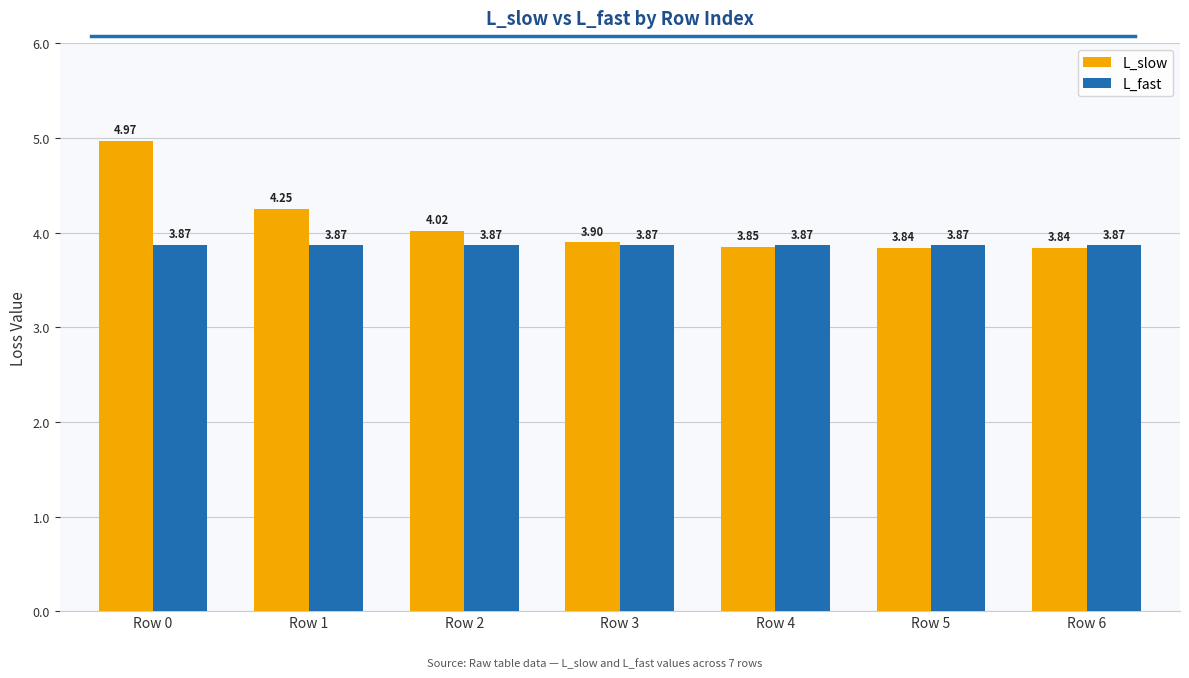

What are all the series names shown in the legend?

L_slow, L_fast